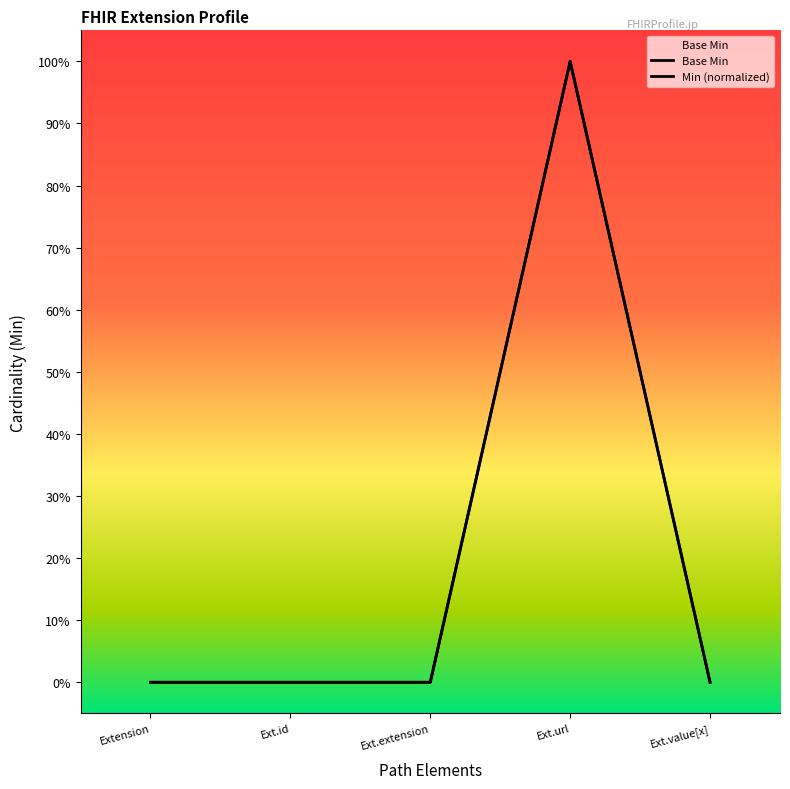

How many data points are above 0?

1